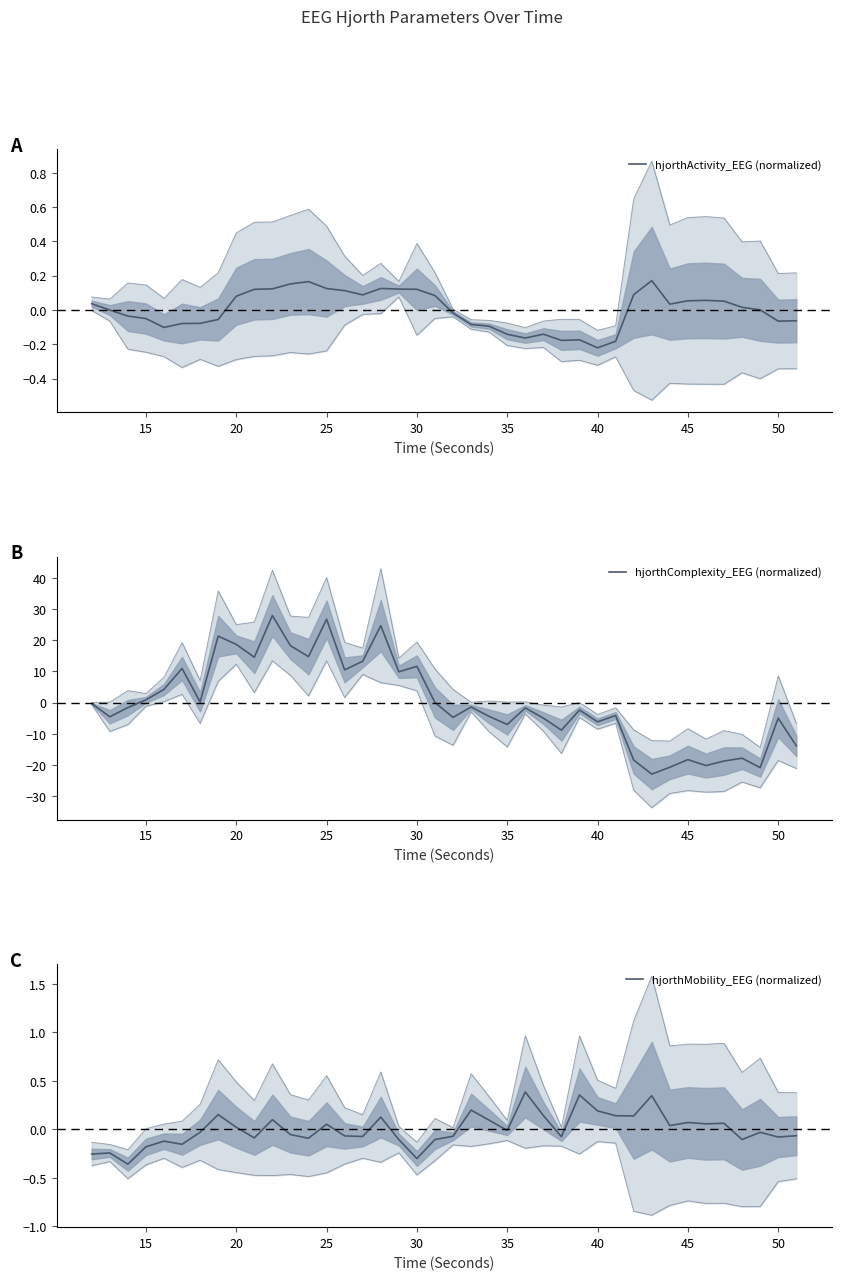

Reading left to right, list all the values displayed in this chart.

hjorthActivity_EEG (normalized): 0.0	-0.0	-0.0	-0.1	-0.1	-0.1	-0.1	-0.1	0.1	0.1	0.1	0.2	0.2	0.1	0.1	0.1	0.1	0.1	0.1	0.1	-0.0	-0.1	-0.1	-0.1	-0.2	-0.1	-0.2	-0.2	-0.2	-0.2	0.1	0.2	0.0	0.1	0.1	0.1	0.0	0.0	-0.1	-0.1
hjorthComplexity_EEG (normalized): -0.3	-4.5	-1.6	0.9	4.3	11.0	0.2	21.3	18.7	14.6	27.9	18.3	14.8	26.7	10.5	13.3	24.7	9.9	11.6	0.1	-4.7	-1.4	-4.4	-7.0	-1.7	-5.0	-8.8	-2.4	-6.1	-4.1	-18.4	-22.9	-20.7	-18.3	-20.2	-18.7	-17.8	-20.8	-5.0	-13.8
hjorthMobility_EEG (normalized): -0.3	-0.2	-0.4	-0.2	-0.1	-0.2	-0.0	0.2	0.0	-0.1	0.1	-0.1	-0.1	0.1	-0.1	-0.1	0.1	-0.1	-0.3	-0.1	-0.1	0.2	0.1	-0.0	0.4	0.1	-0.1	0.4	0.2	0.1	0.1	0.3	0.0	0.1	0.1	0.1	-0.1	-0.0	-0.1	-0.1